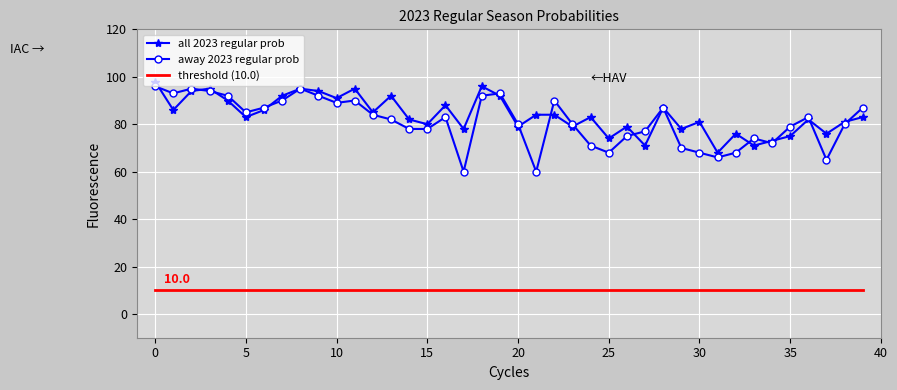

Which series has the widest spread of values?

away 2023 regular prob